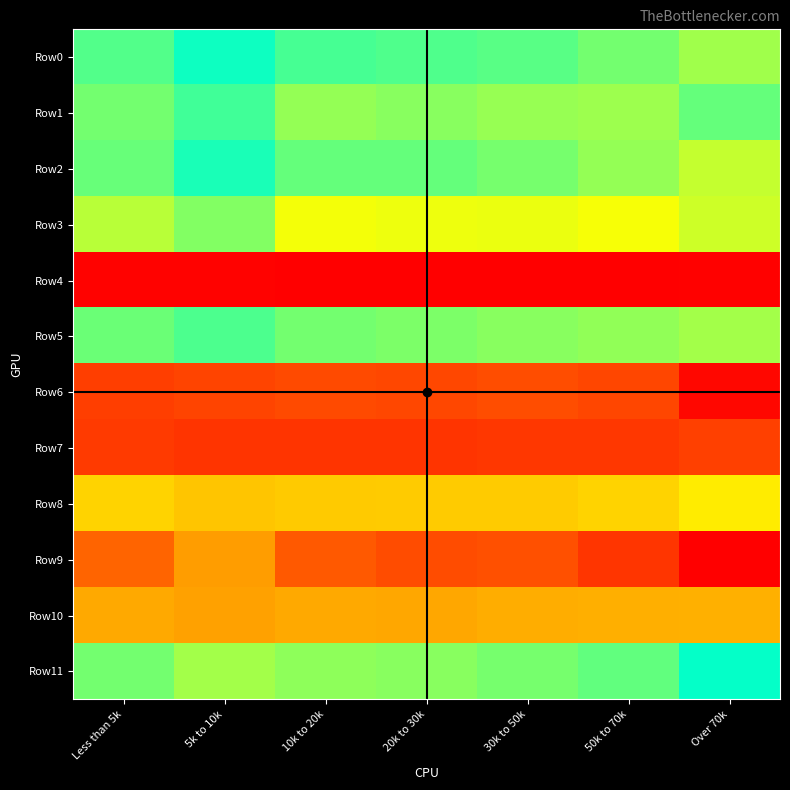

Which label corresponds to the smallest value in the chart?

50k to 70k